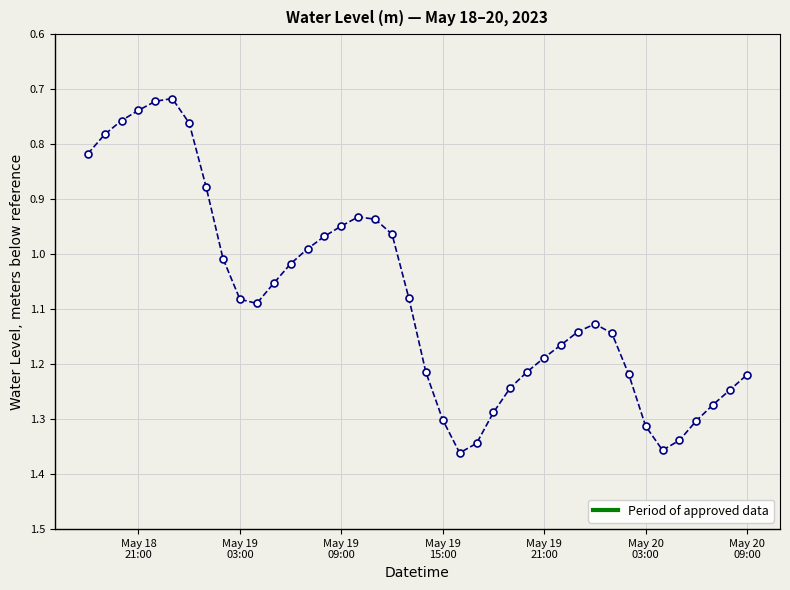

What is the difference between the maximum and minimum values?

0.6